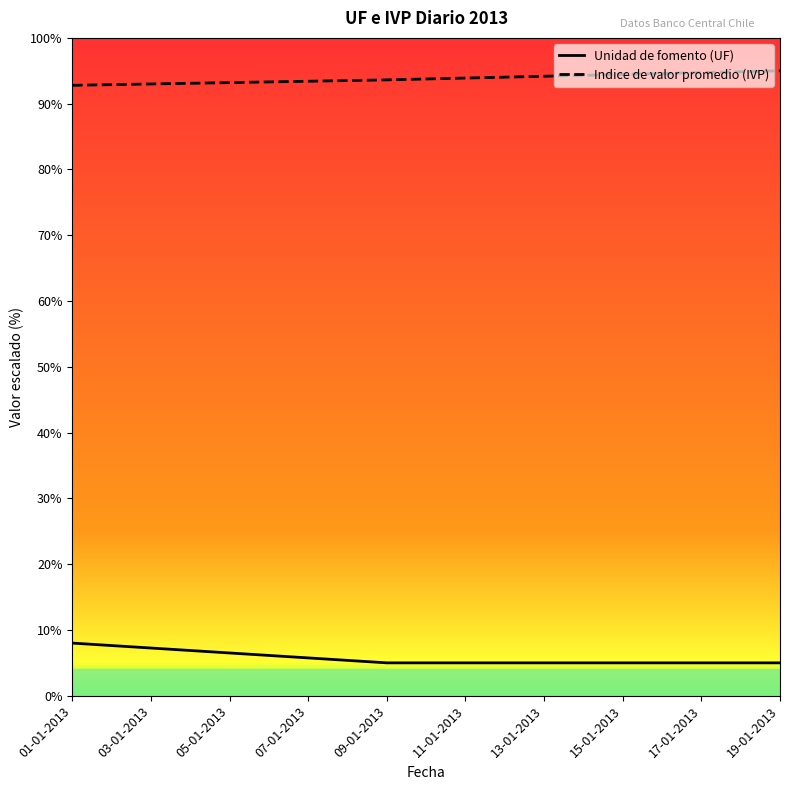

Which series has the largest total across all categories?

Indice de valor promedio (IVP)